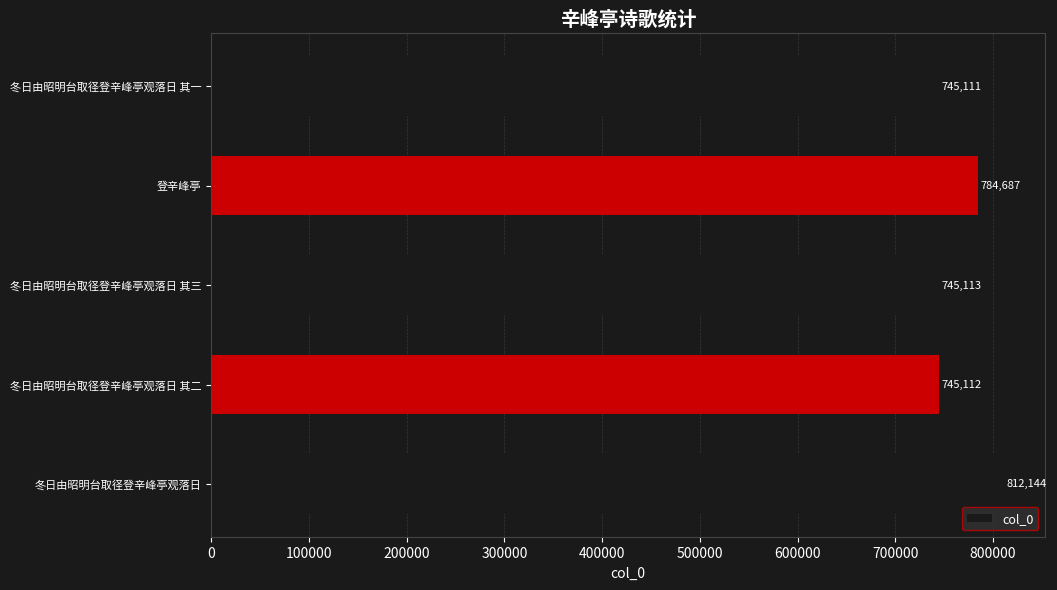

Reading bottom to top, transcribe all the data shown in this chart.

冬日由昭明台取径登辛峰亭观落日=812144	冬日由昭明台取径登辛峰亭观落日 其二=745112	冬日由昭明台取径登辛峰亭观落日 其三=745113	登辛峰亭=784687	冬日由昭明台取径登辛峰亭观落日 其一=745111